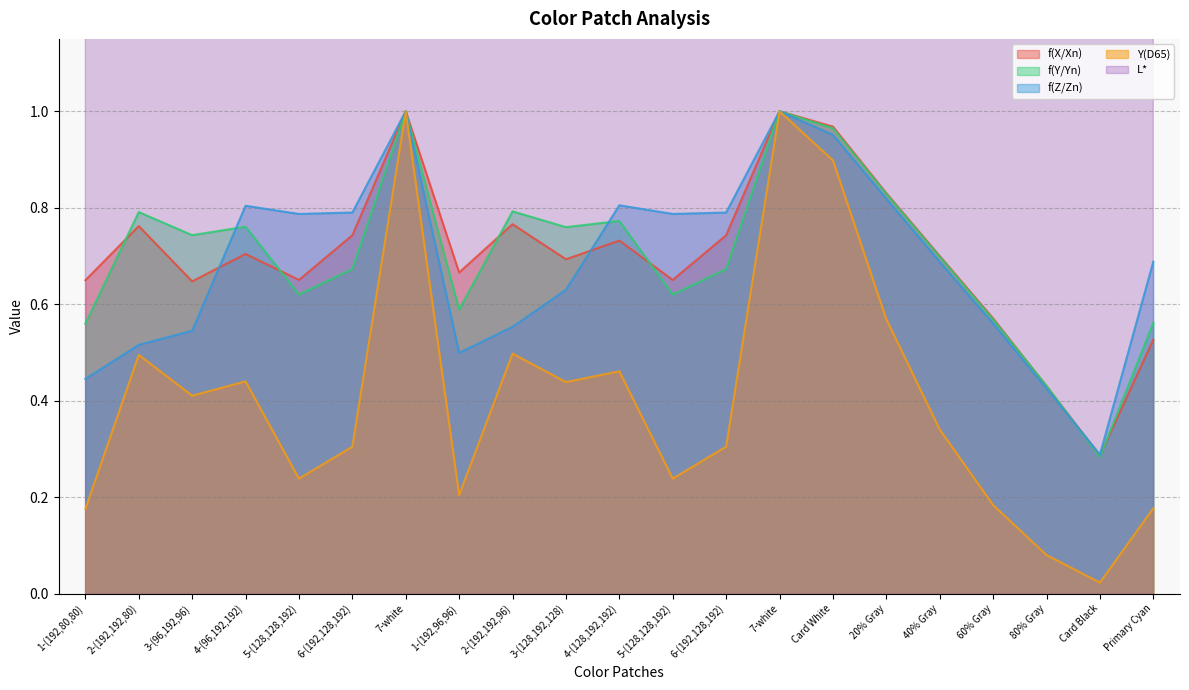

Which category has the lowest value in the f(X/Xn) series?

Card Black